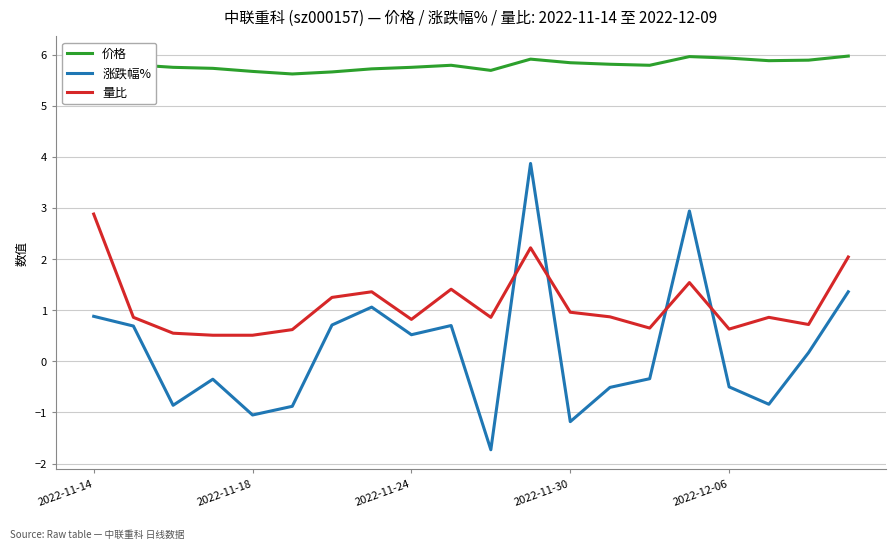

What is the sum of all 涨跌幅% values?

4.7